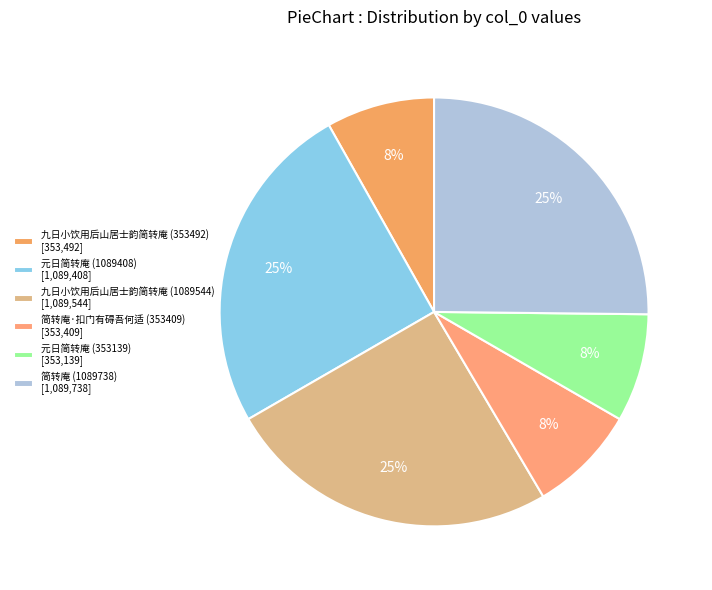

How many slices are in this pie chart?

6